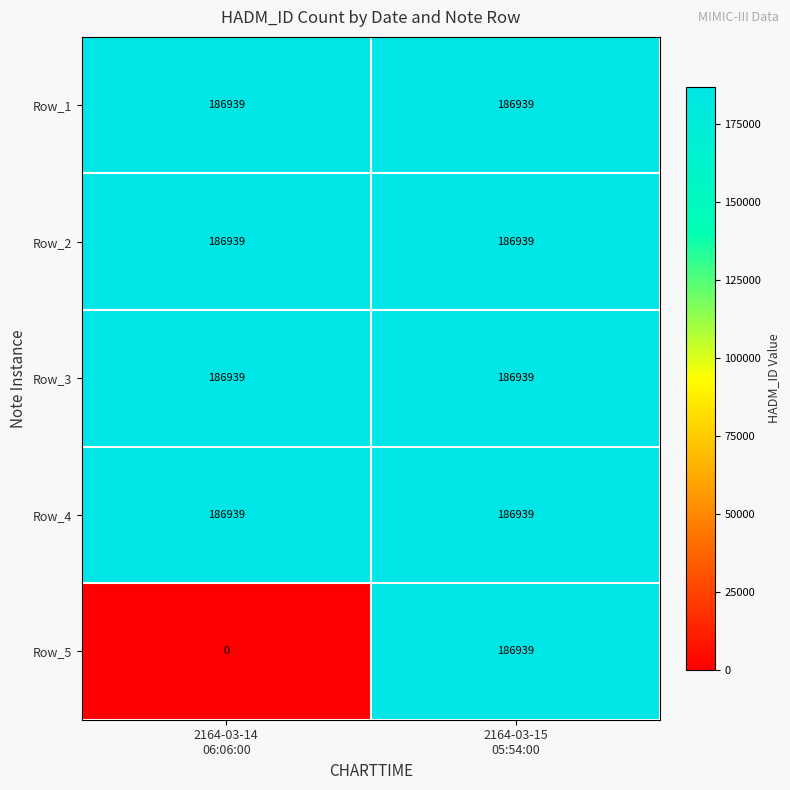

Which series changed the most between 2164-03-14
06:06:00 and 2164-03-15
05:54:00?

Row_5